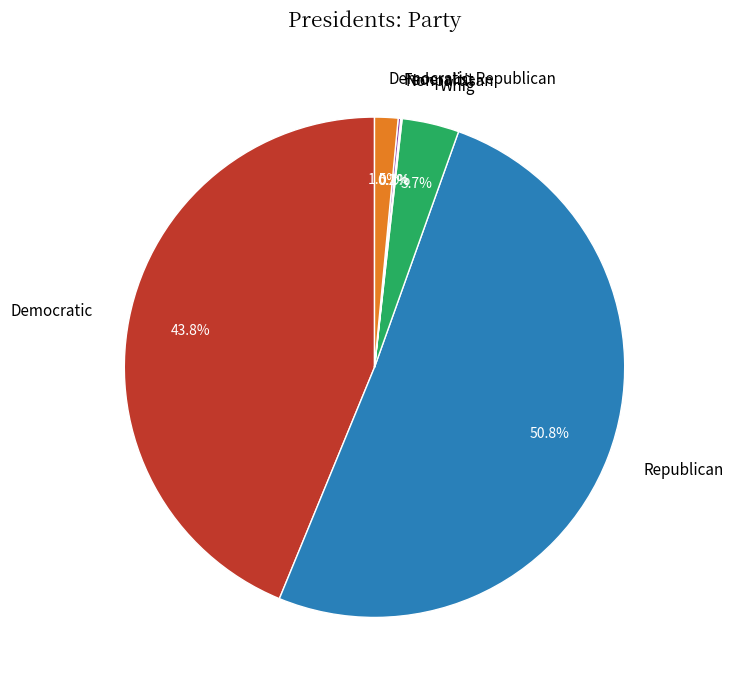

Is there any slice that represents more than half of the pie?

Yes